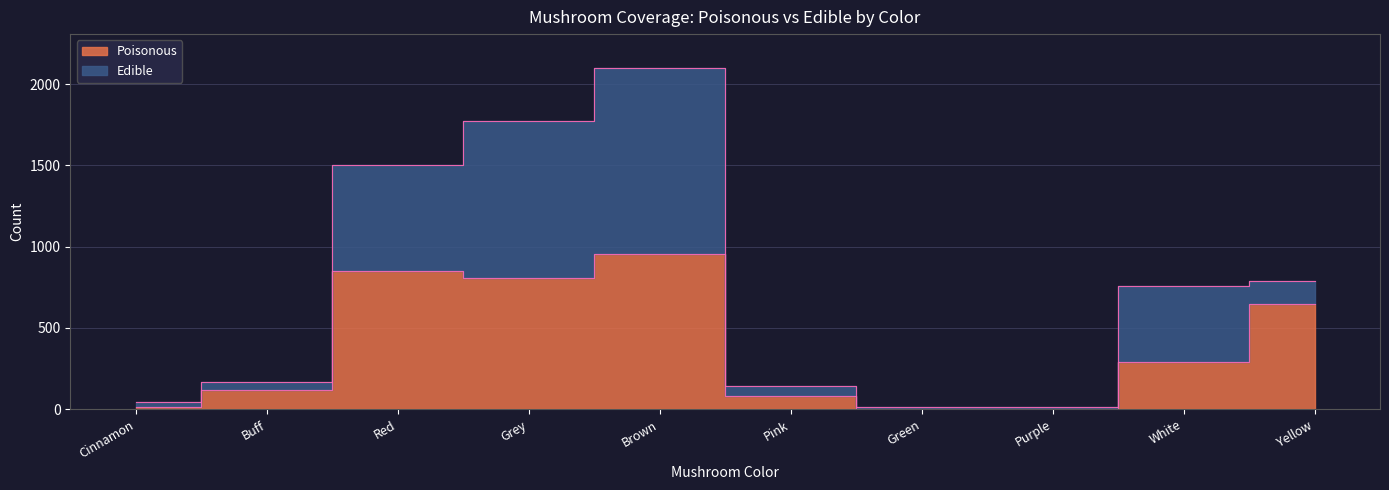

The chart shows a value of 41 at Pink. True or false?

False